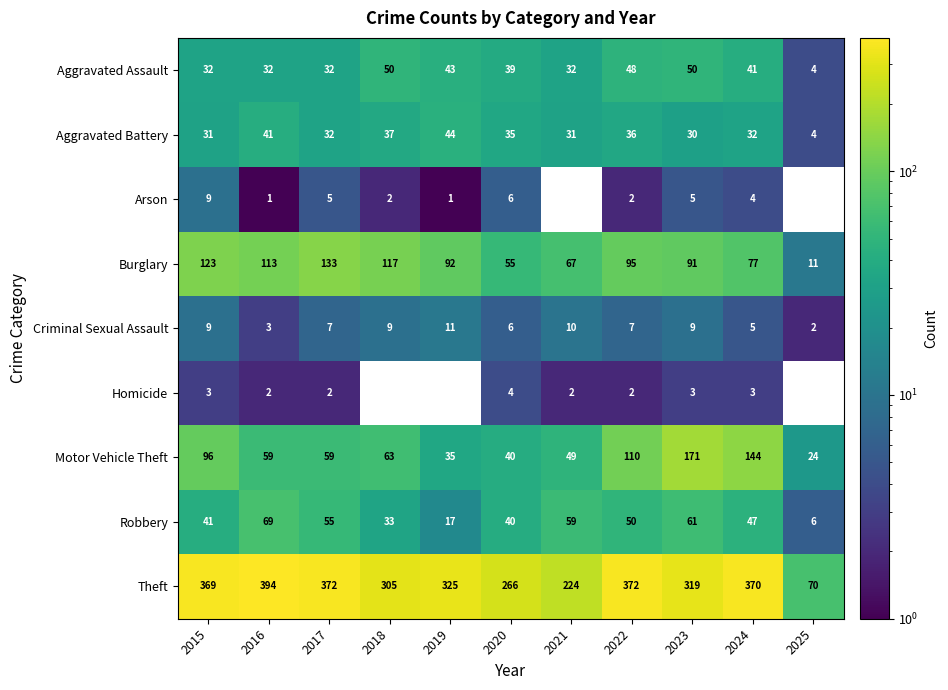

What is the greatest value displayed?

394